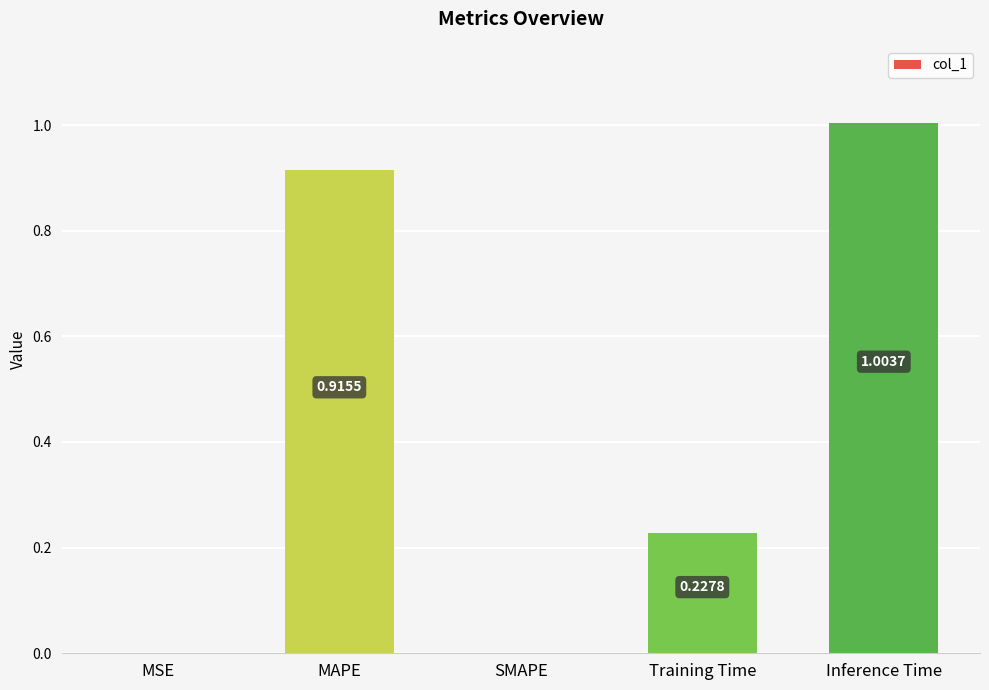

Where is the data nearest to the value 0?

SMAPE